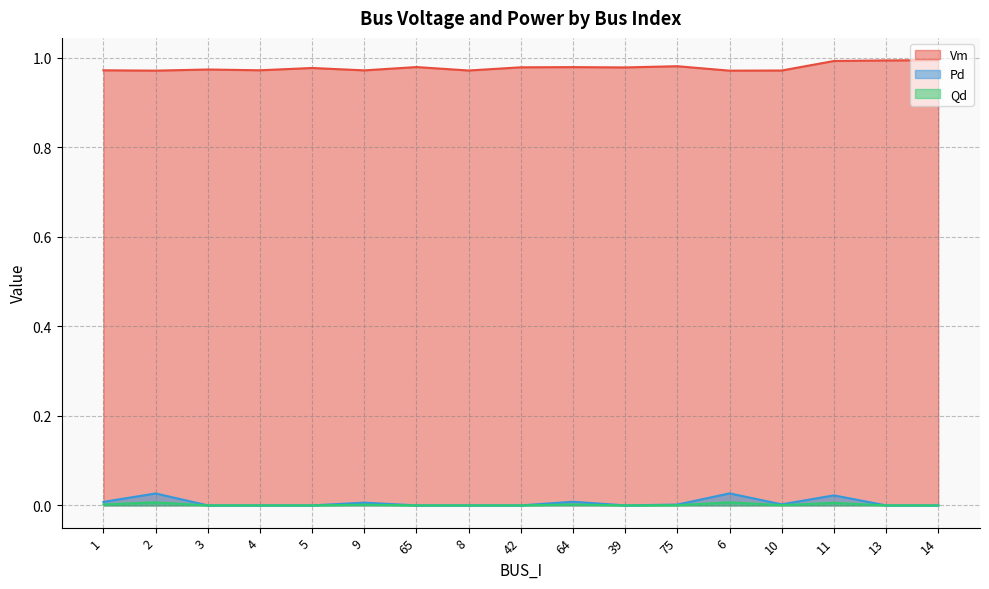

Reading right to left, extract all data points from this chart.

Vm: 14=1.0	13=1.0	11=1.0	10=1.0	6=1.0	75=1.0	39=1.0	64=1.0	42=1.0	8=1.0	65=1.0	9=1.0	5=1.0	4=1.0	3=1.0	2=1.0	1=1.0
Pd: 14=0.0	13=0.0	11=0.0	10=0.0	6=0.0	75=0.0	39=0.0	64=0.0	42=0.0	8=0.0	65=0.0	9=0.0	5=0.0	4=0.0	3=0.0	2=0.0	1=0.0
Qd: 14=0.0	13=0.0	11=0.0	10=0.0	6=0.0	75=0.0	39=0.0	64=0.0	42=0.0	8=0.0	65=0.0	9=0.0	5=0.0	4=0.0	3=0.0	2=0.0	1=0.0